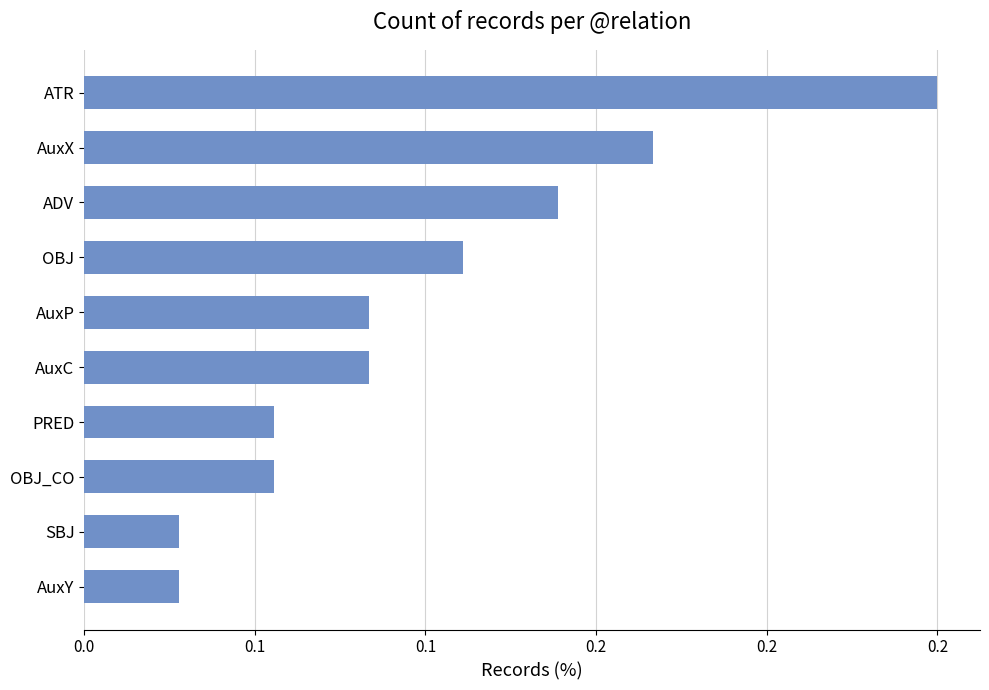

Count the values in the range 0 to 1.

10